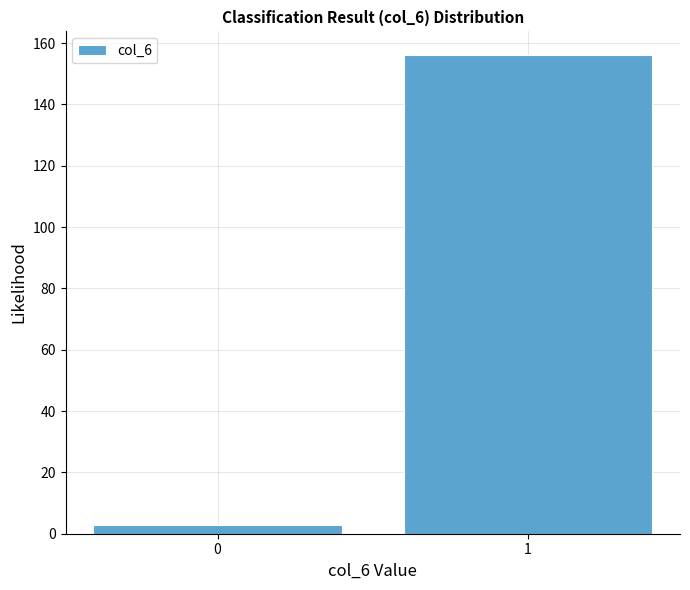

Reading left to right, transcribe all the data shown in this chart.

3	156